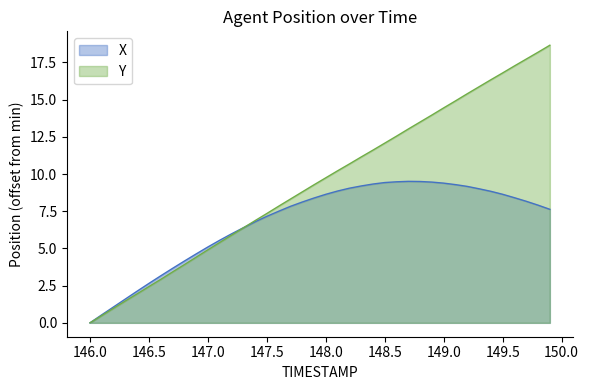

Does the chart display data point markers on the line(s)?

No